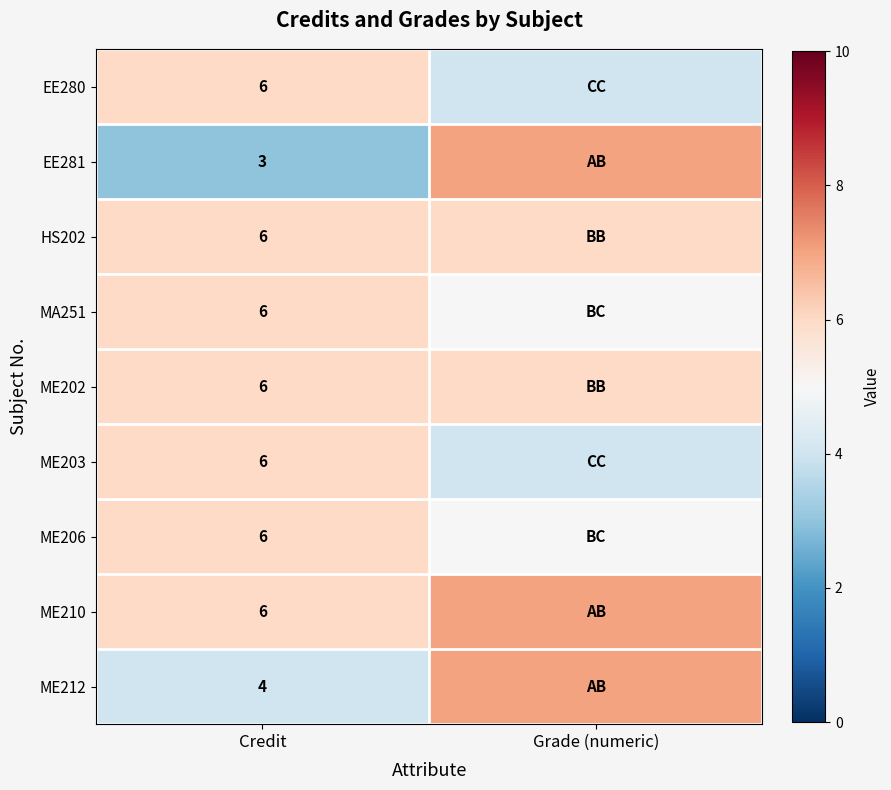

The value of MA251 at Credit is 3. True or false?

False